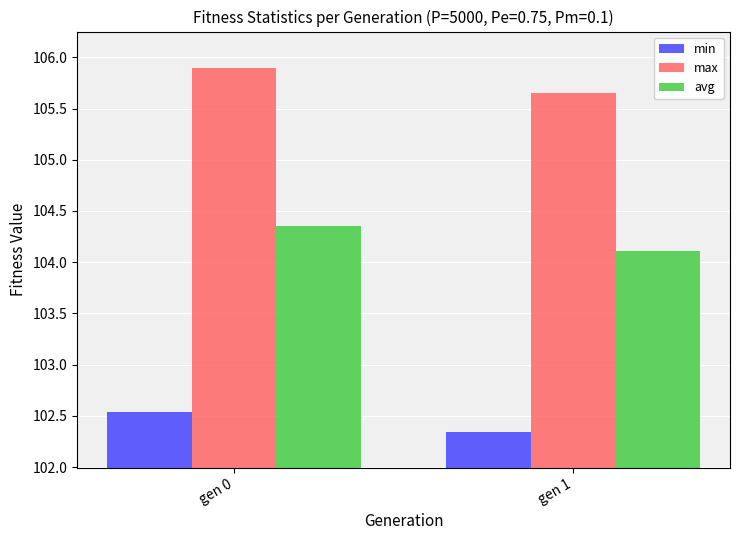

What is the average value of the avg series?

104.2